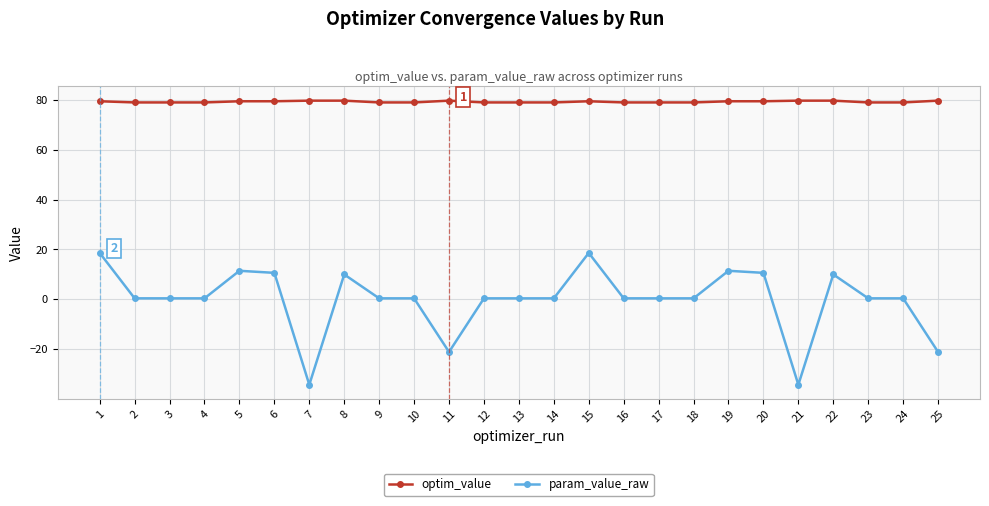

The value of param_value_raw at 2 is 0.4. True or false?

True